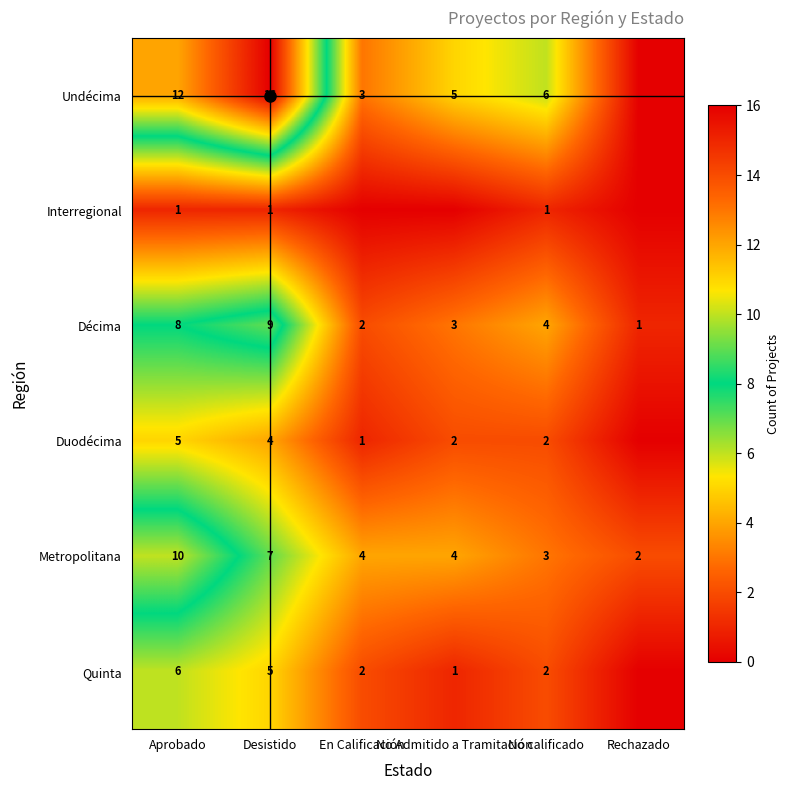

Count the number of categories in the chart.

6